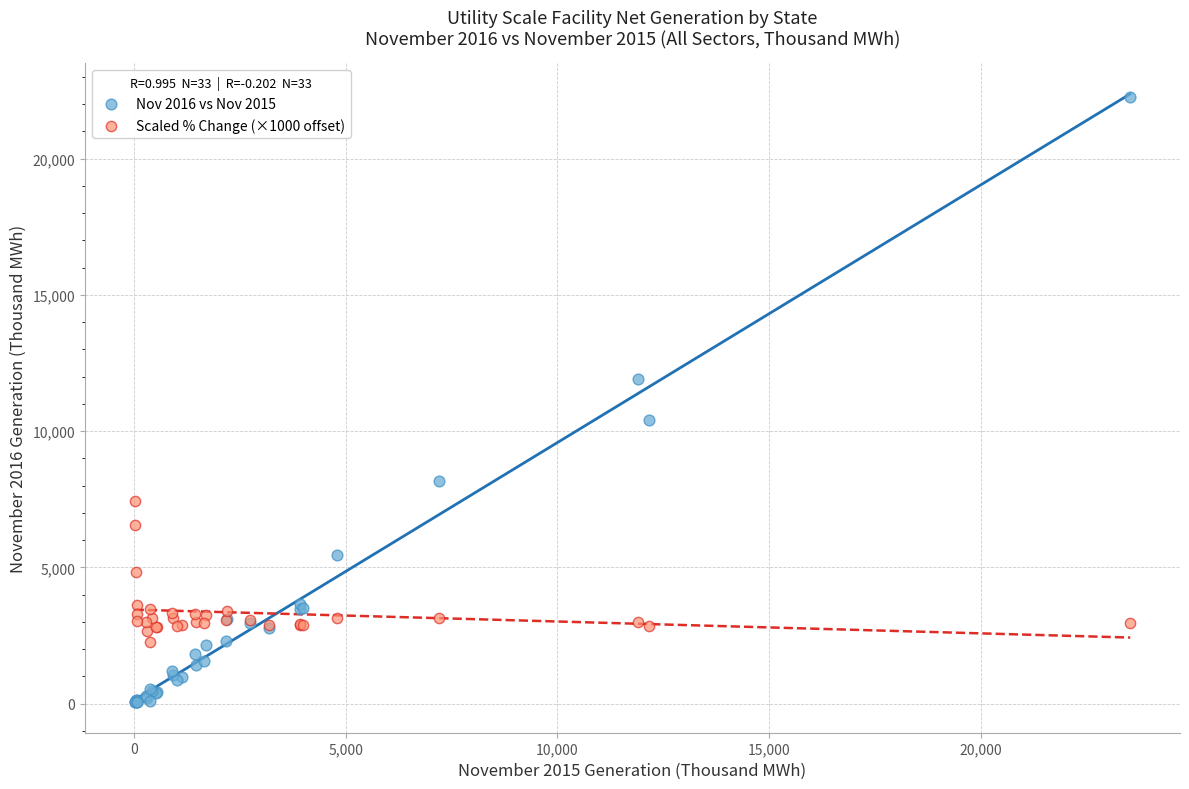

Which series contains the lowest Y value?

Nov 2016 vs Nov 2015